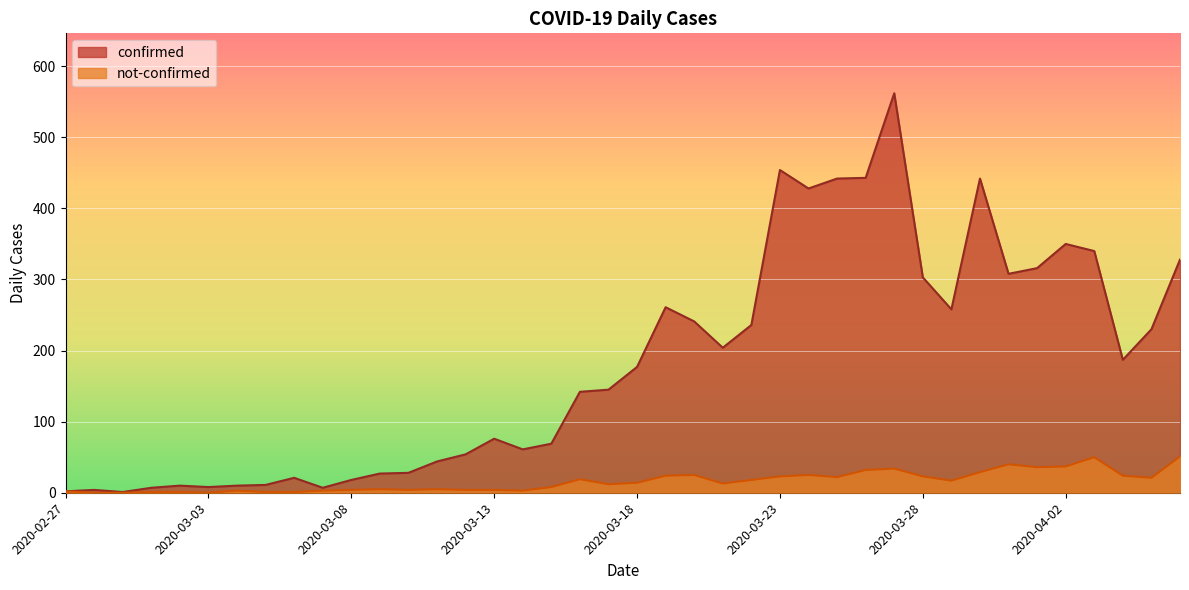

Where is the first local maximum for confirmed?

2020-02-28